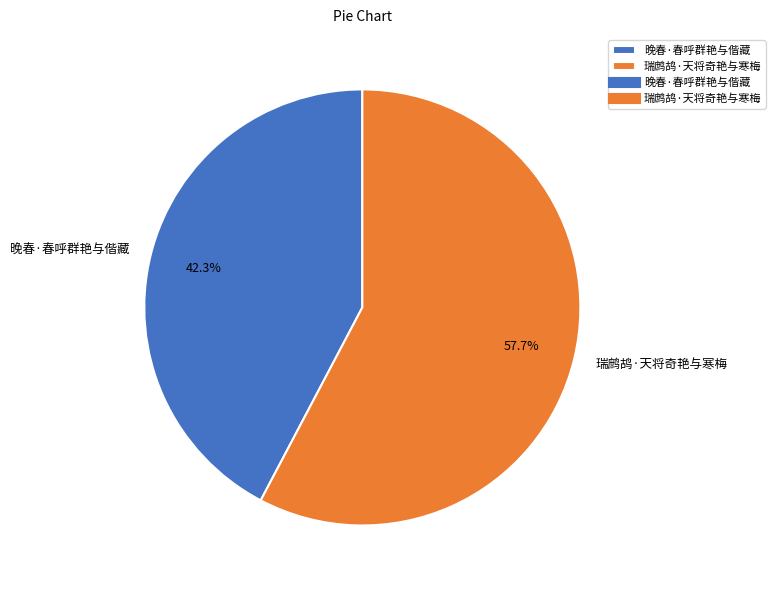

The 晚春·春呼群艳与偕藏 slice represents 51% of the pie. True or false?

False